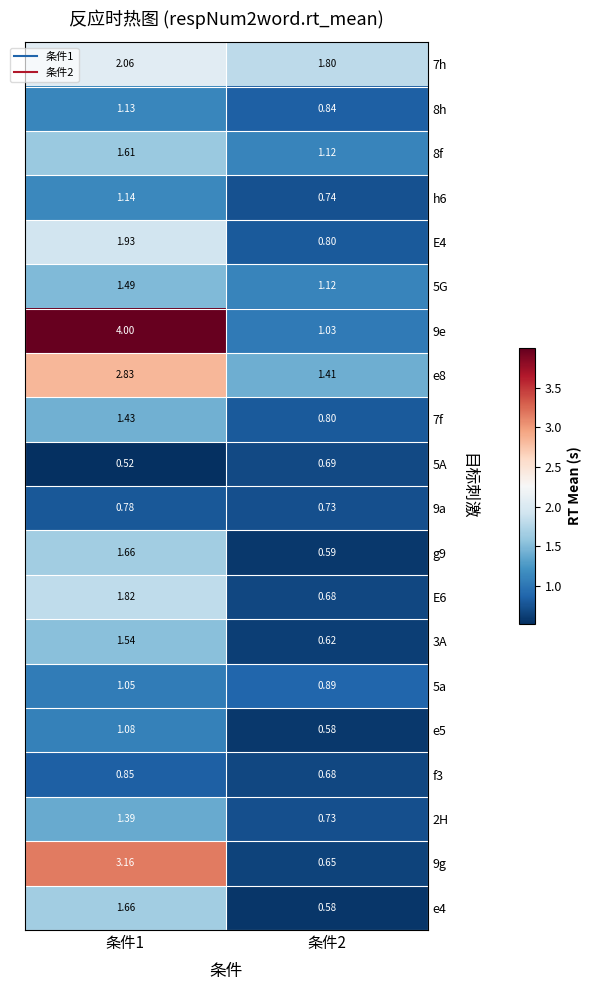

Is the value of g9 at 条件2 greater than the value of 5G at 条件2?

No